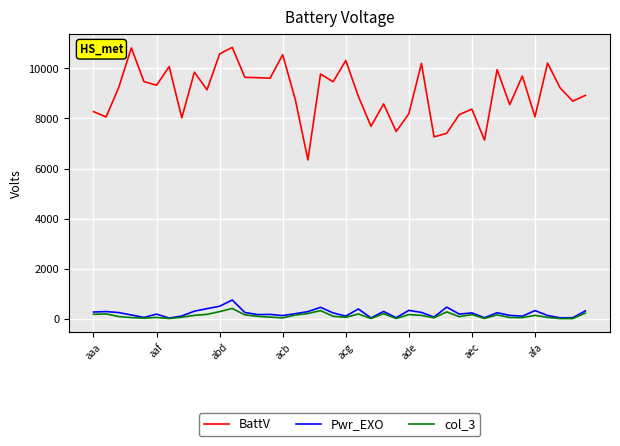

How many values in the Pwr_EXO series are below 238?

20